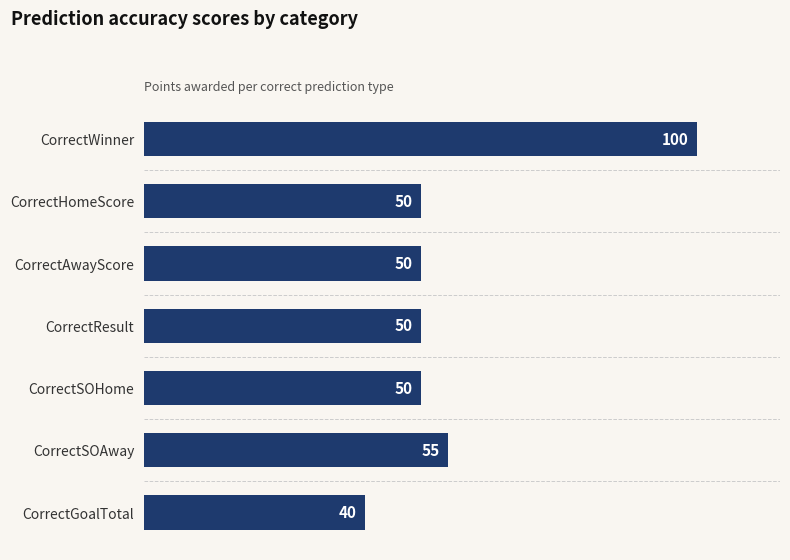

Which category has the highest value across all series?

CorrectWinner